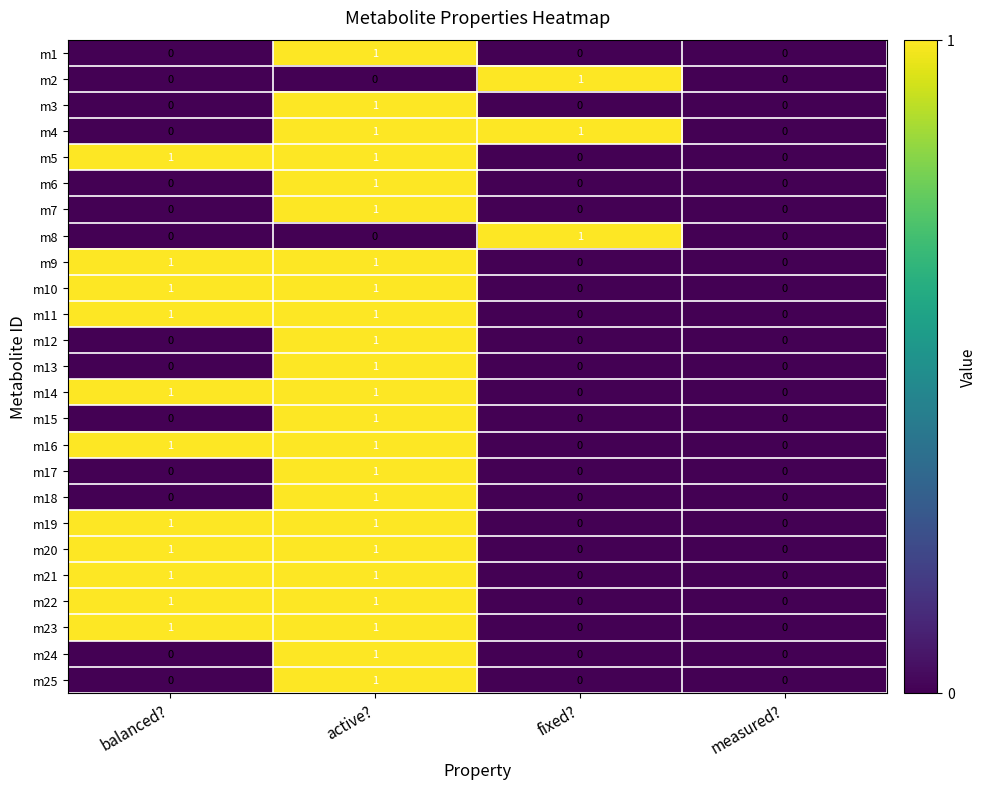

Which category has the highest value in the m24 series?

active?